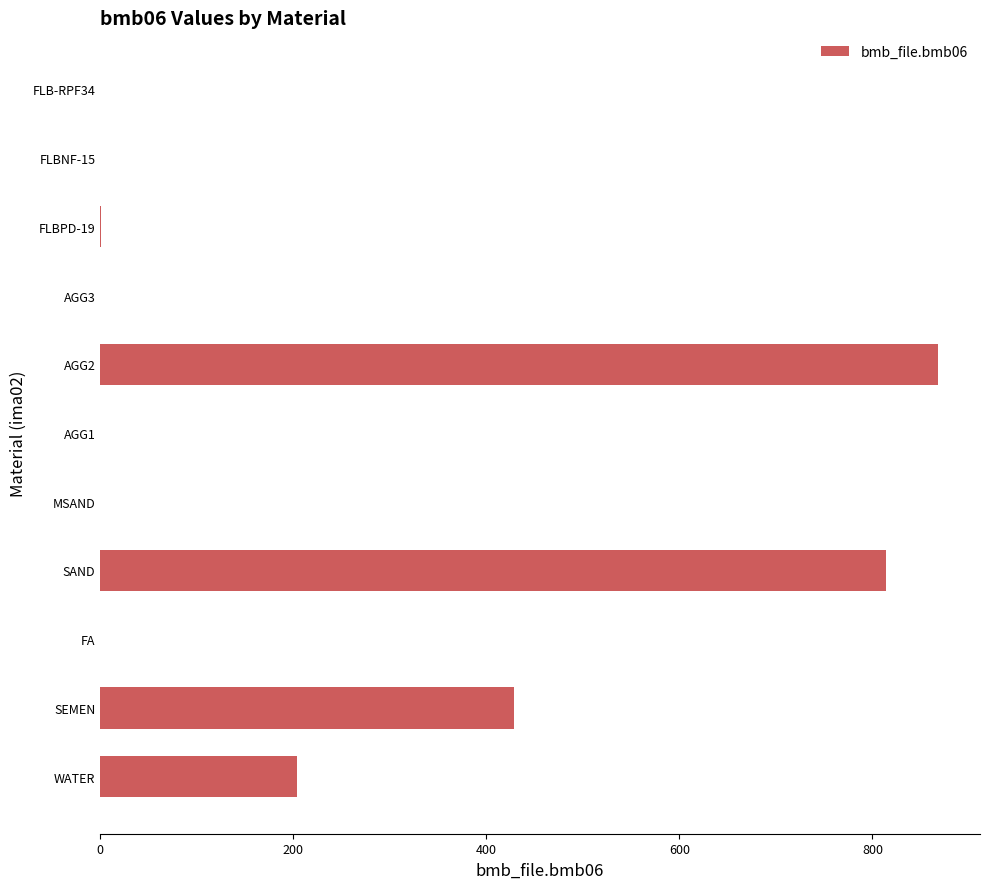

How many distinct data groups are displayed?

1